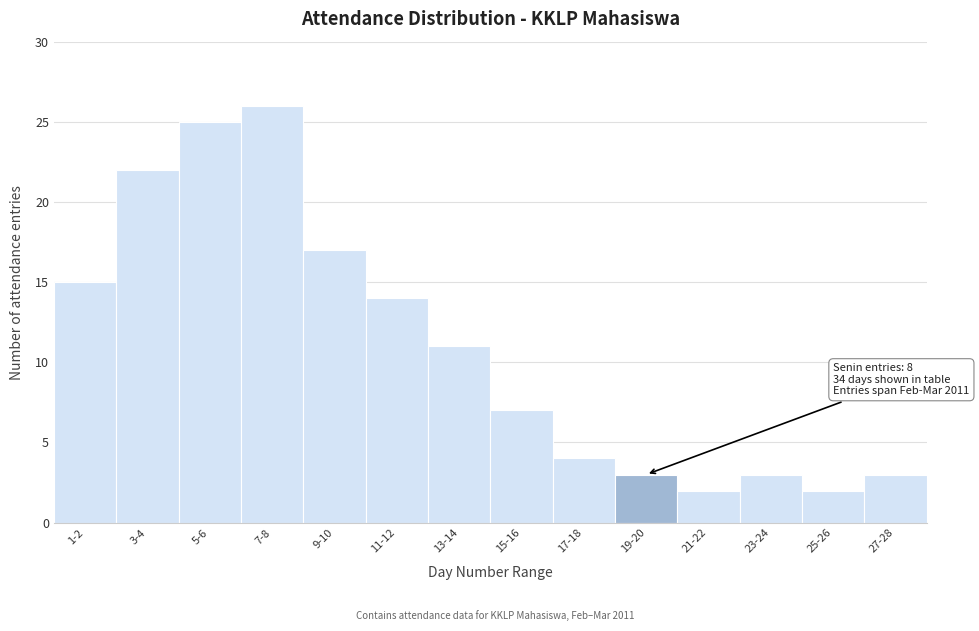

Reading left to right, what are all the values shown in this chart?

15	22	25	26	17	14	11	7	4	3	2	3	2	3